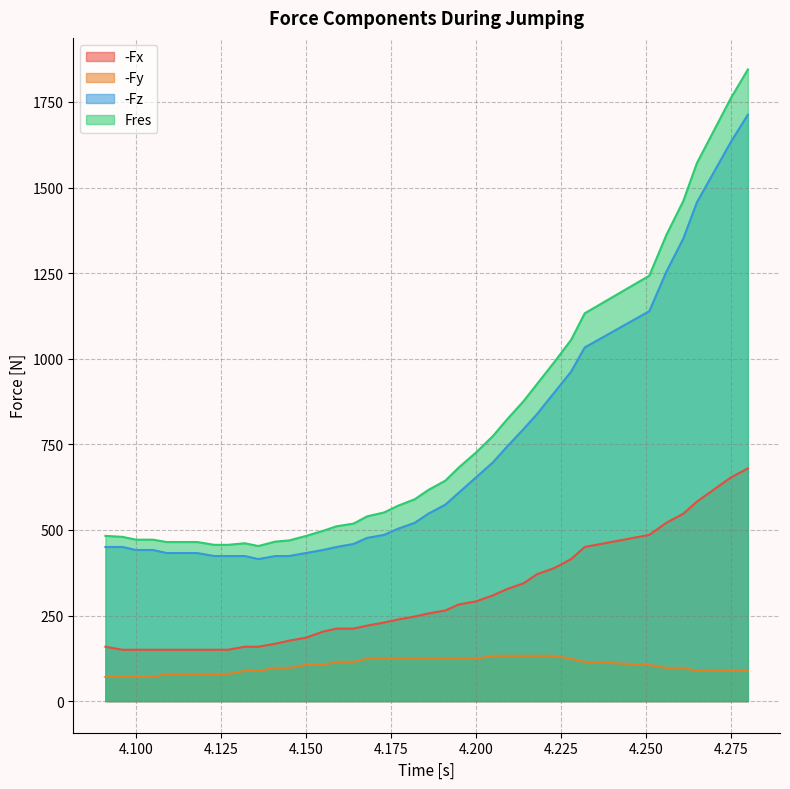

Which series has the largest range (max minus min)?

Fres